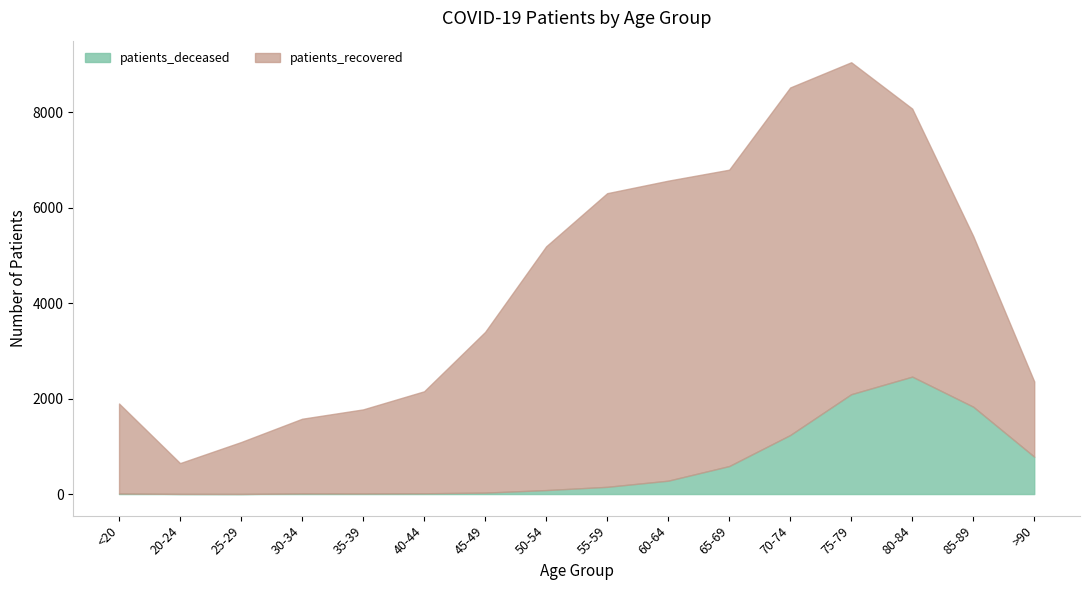

What is the sum of all patients_recovered values?

61185